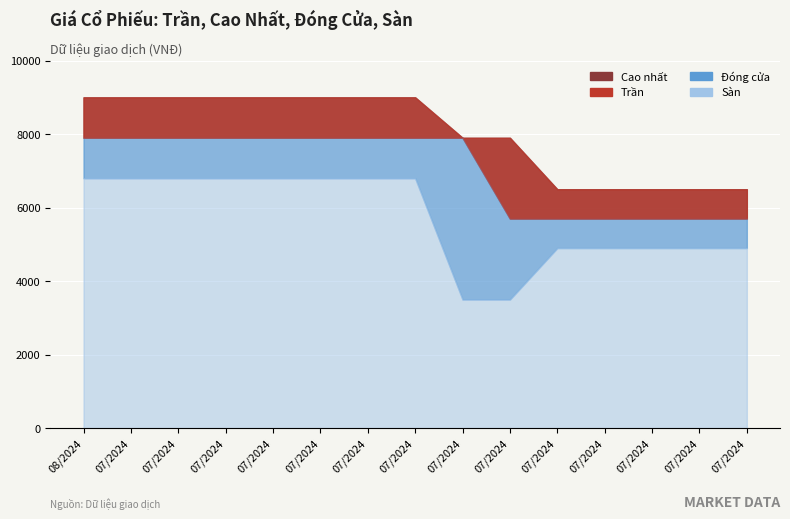

How many data points in Cao nhất are less than 7900?

6